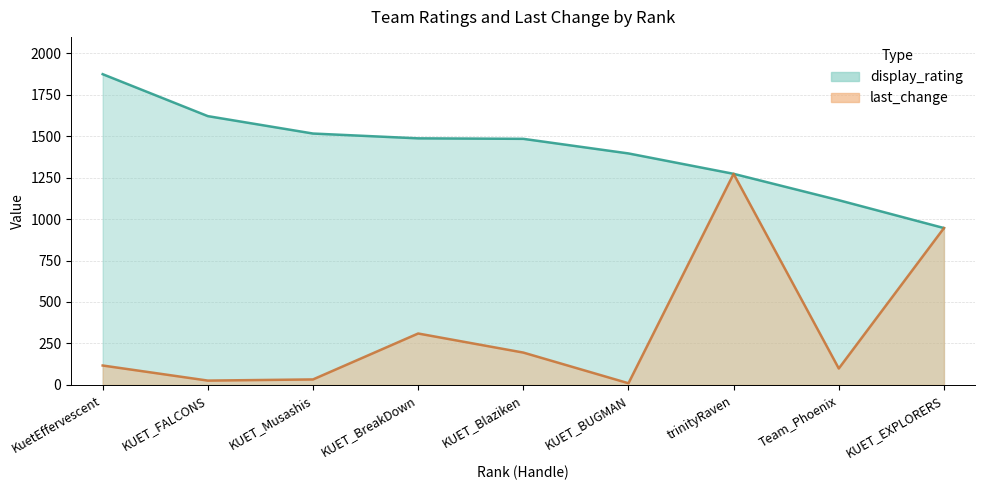

True or false: last_change and display_rating intersect in this chart.

False